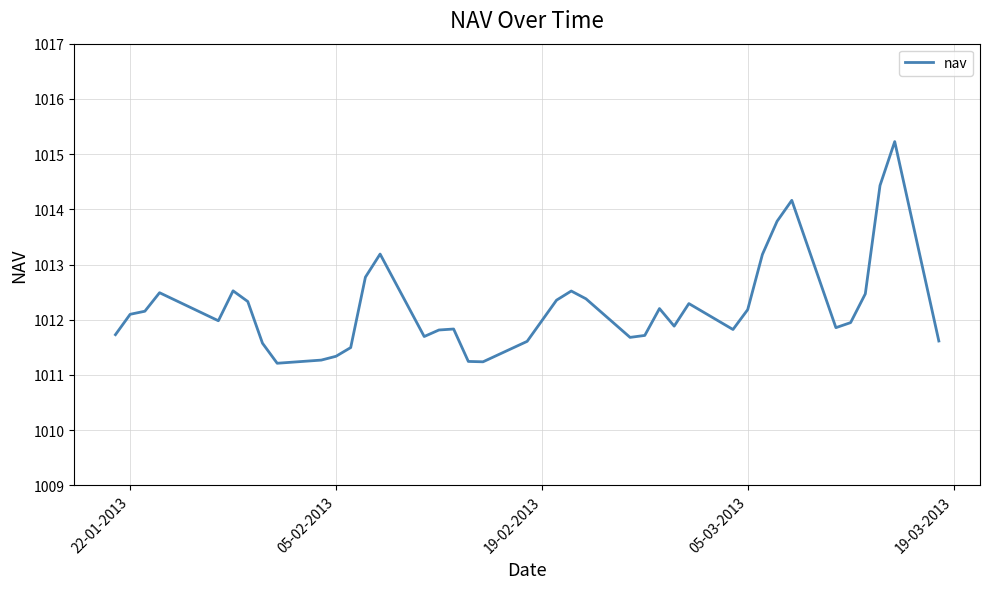

How many lines are shown in the chart?

1